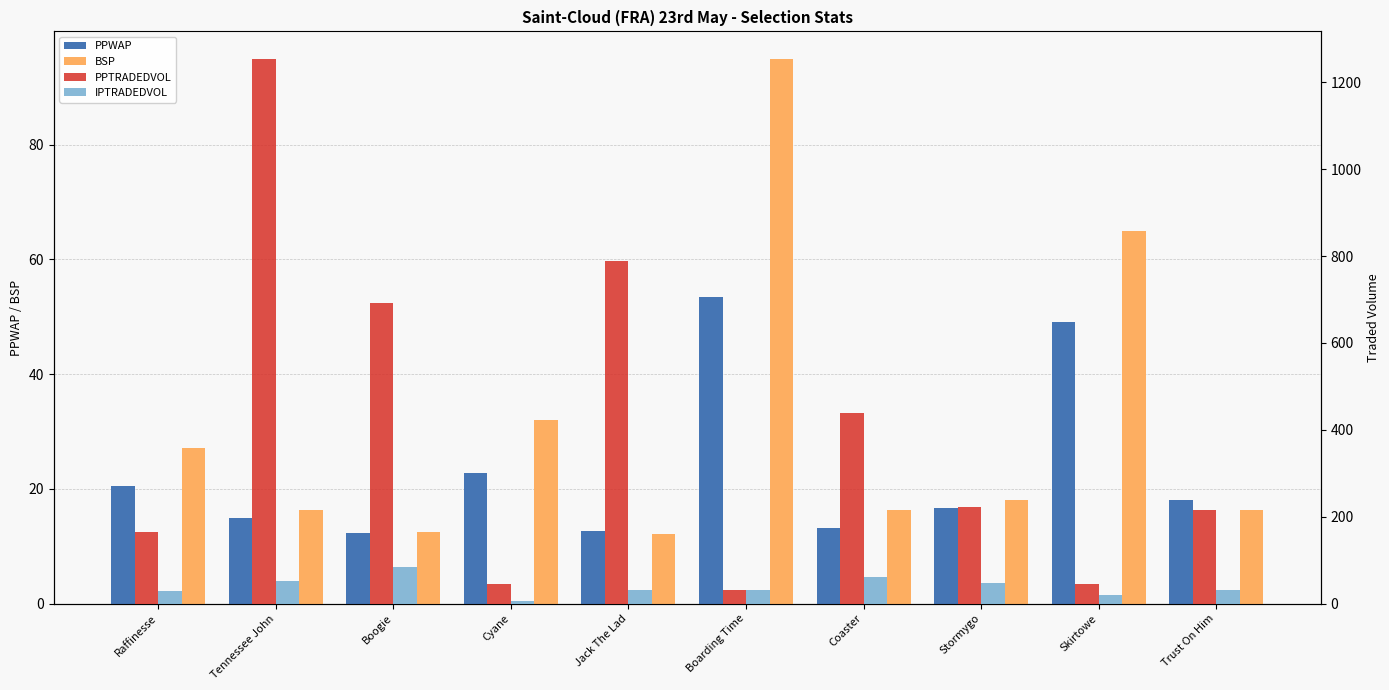

What is the value of the BSP bar at the 10th from the left?

16.3